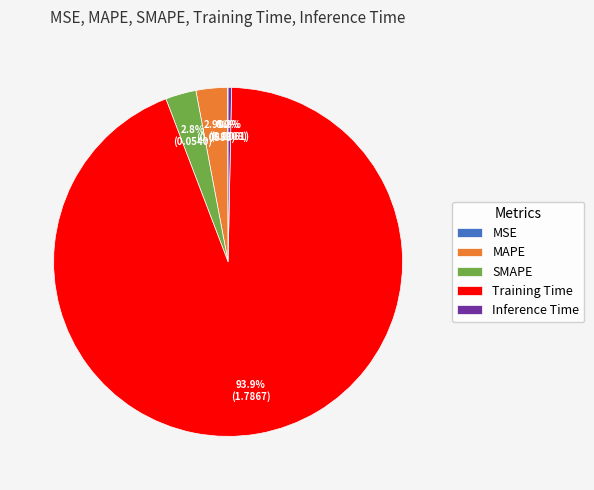

Which has a higher value, SMAPE or Inference Time?

SMAPE